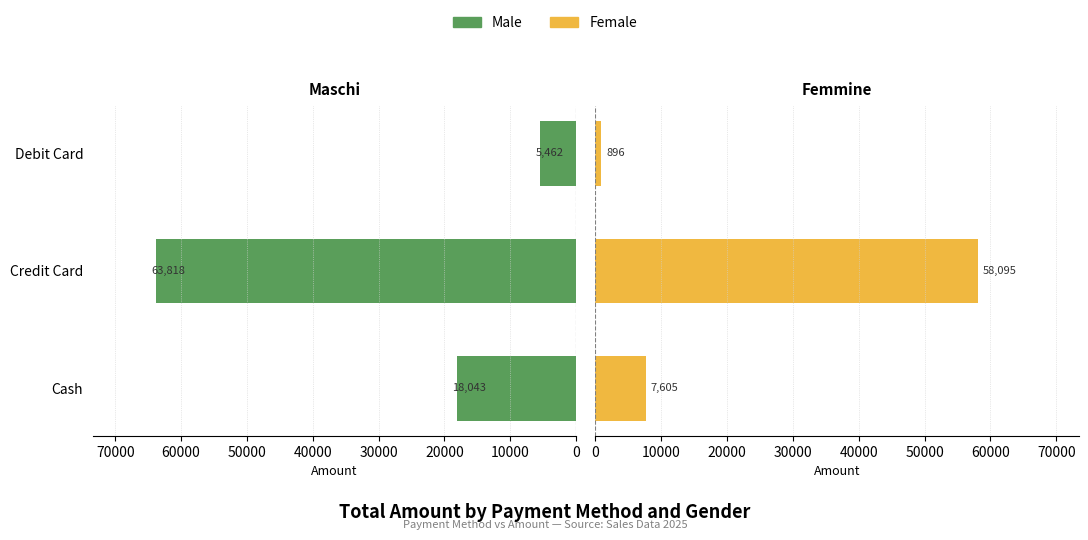

How many groups of bars are there?

3